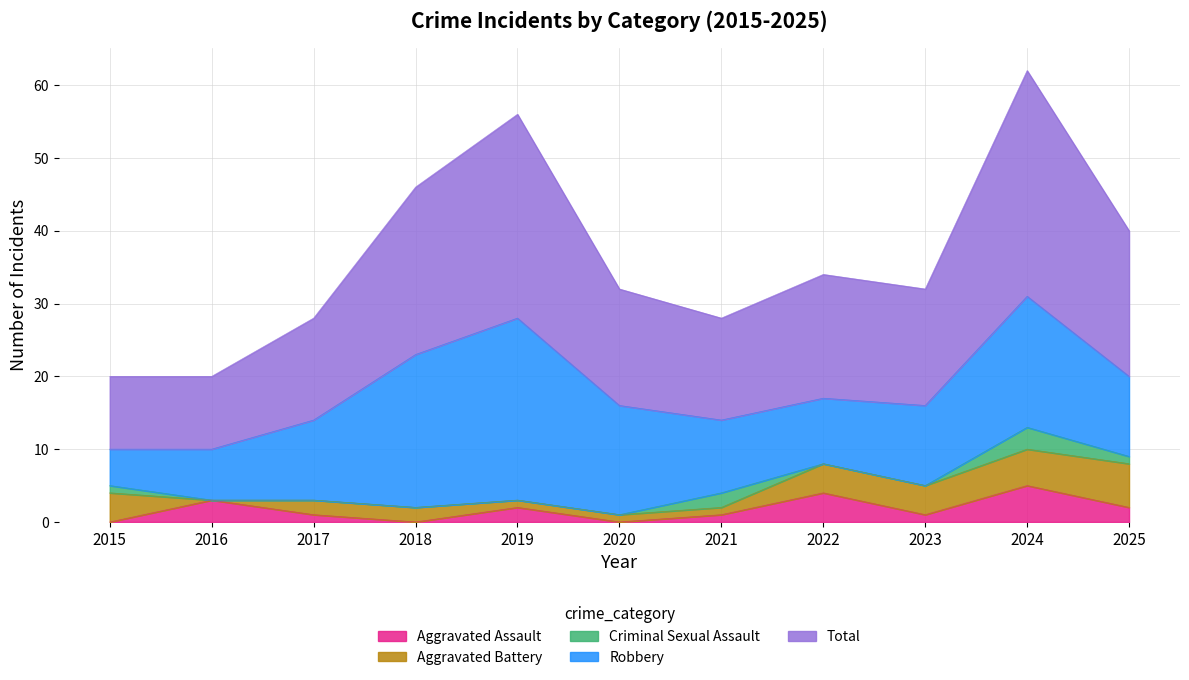

In Robbery, how many points are lower than both neighbors (excluding endpoints)?

1